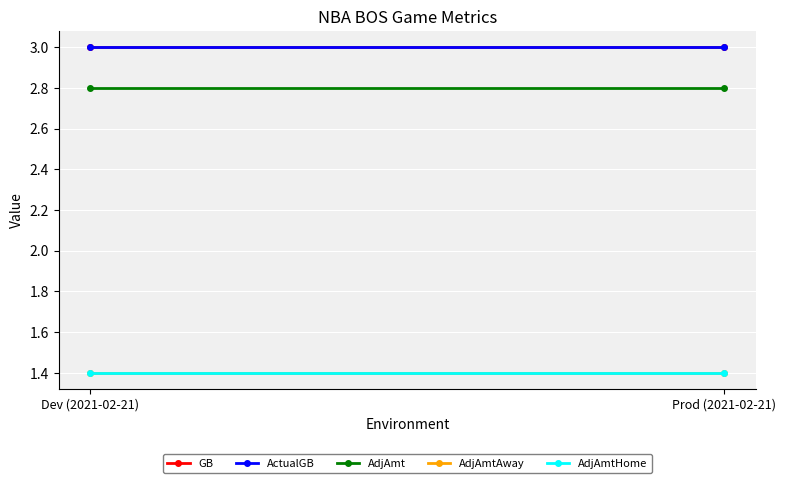

At which label is ActualGB closest to 3?

Dev (2021-02-21)